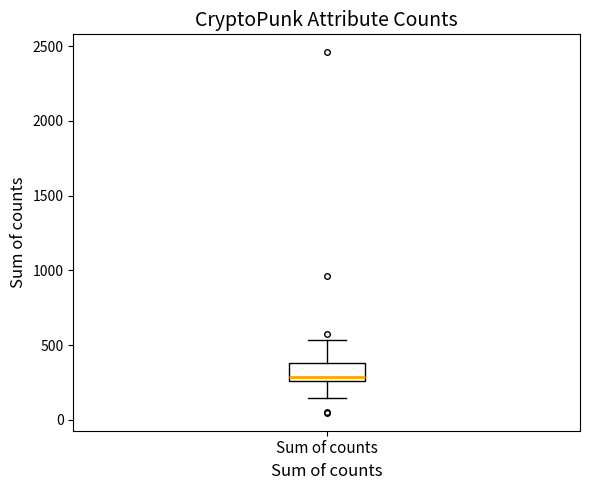

Read this box plot against the y-axis: the position of the median line, the range covered by the box, and the ends of both whiskers. The values are not printed on the chart, so give them approximately, as read against the axis.

median 300, box 250 to 400, whiskers 150 to 550